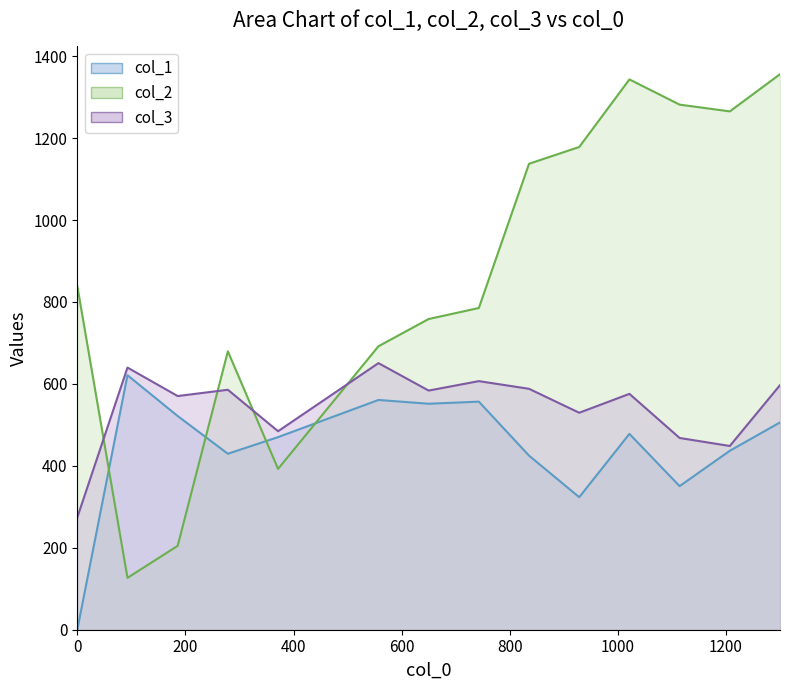

List the series in order of their overall mean, lowest first.

col_1, col_3, col_2